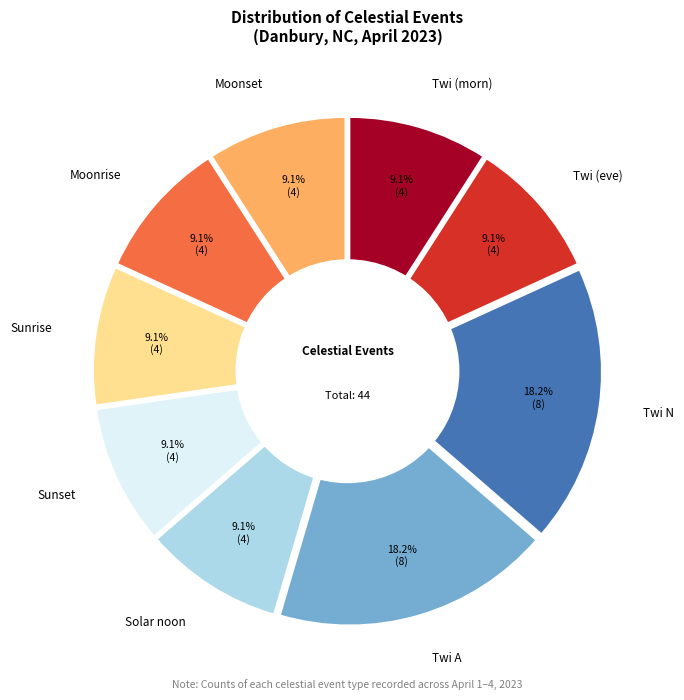

Is there any slice that represents more than half of the pie?

No